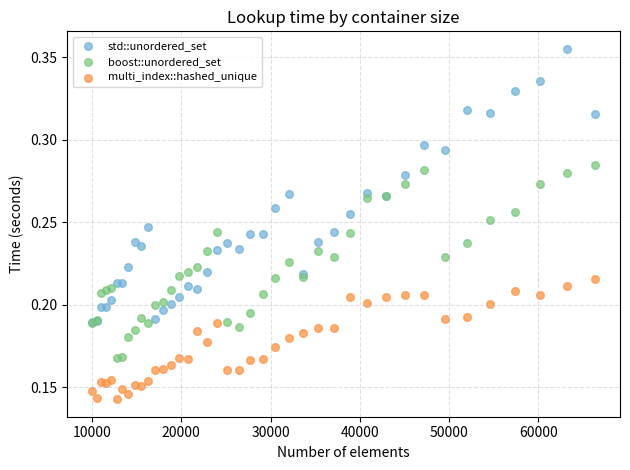

Which series contains the lowest Y value?

multi_index::hashed_unique